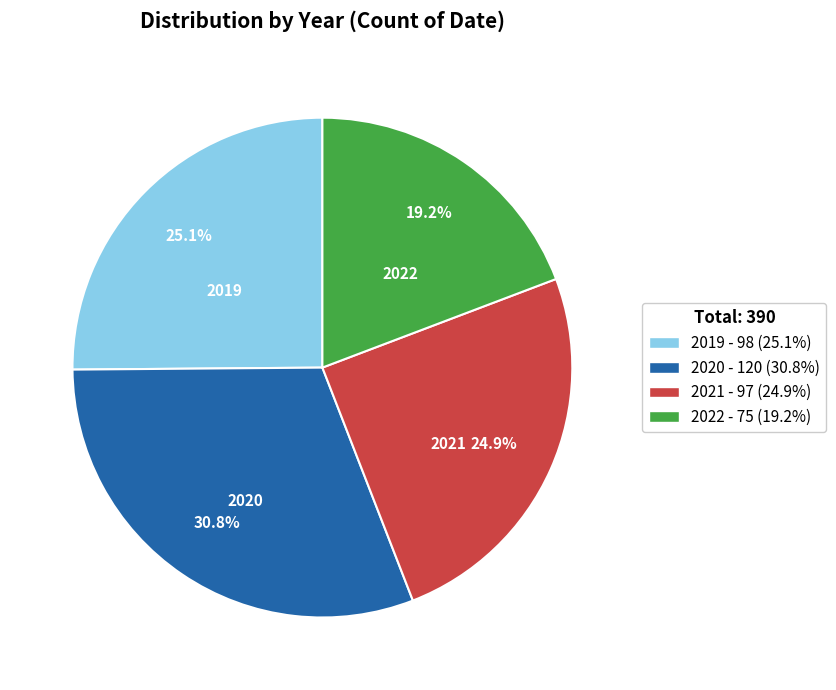

To the nearest percent, what portion does 2021 represent?

25%